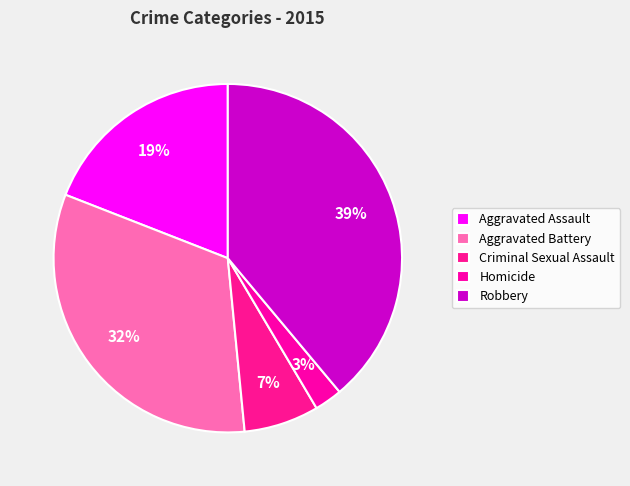

What percentage is NOT represented by Criminal Sexual Assault?

93.0%